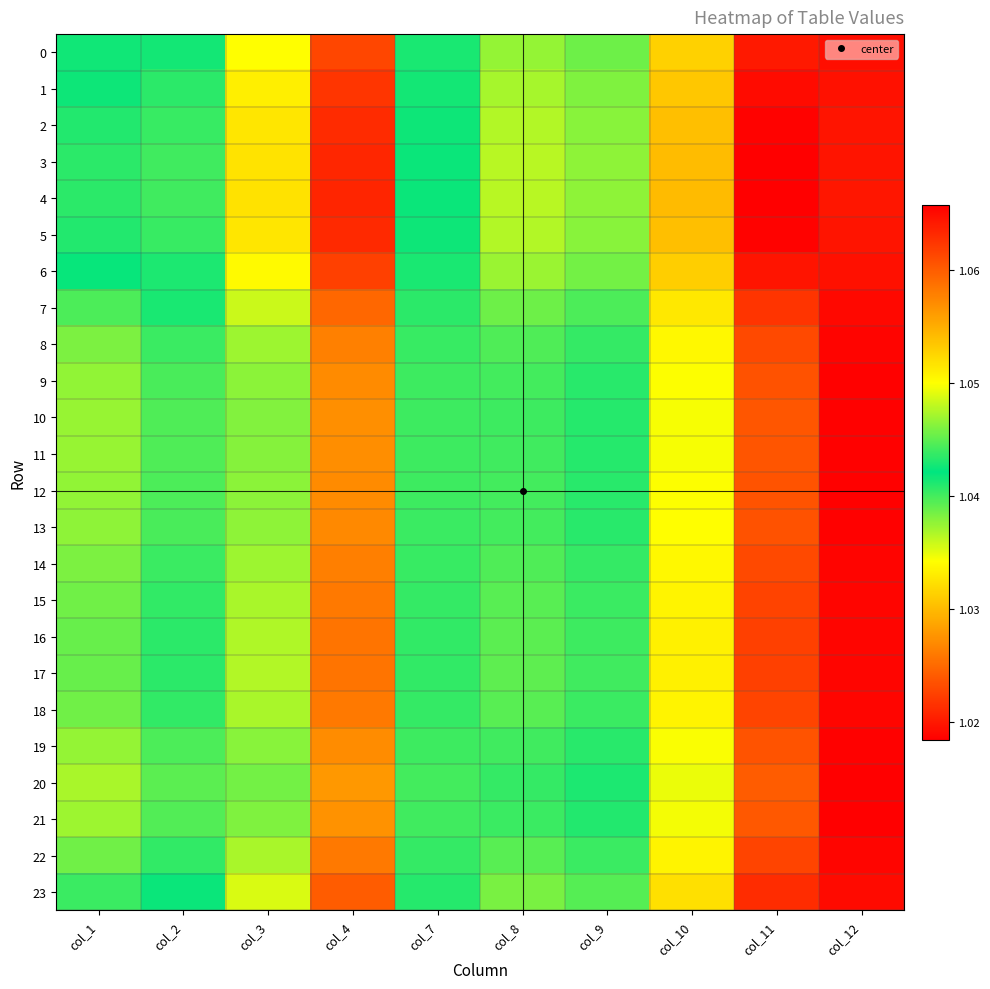

At which category does the chart reach its minimum across all series?

col_12